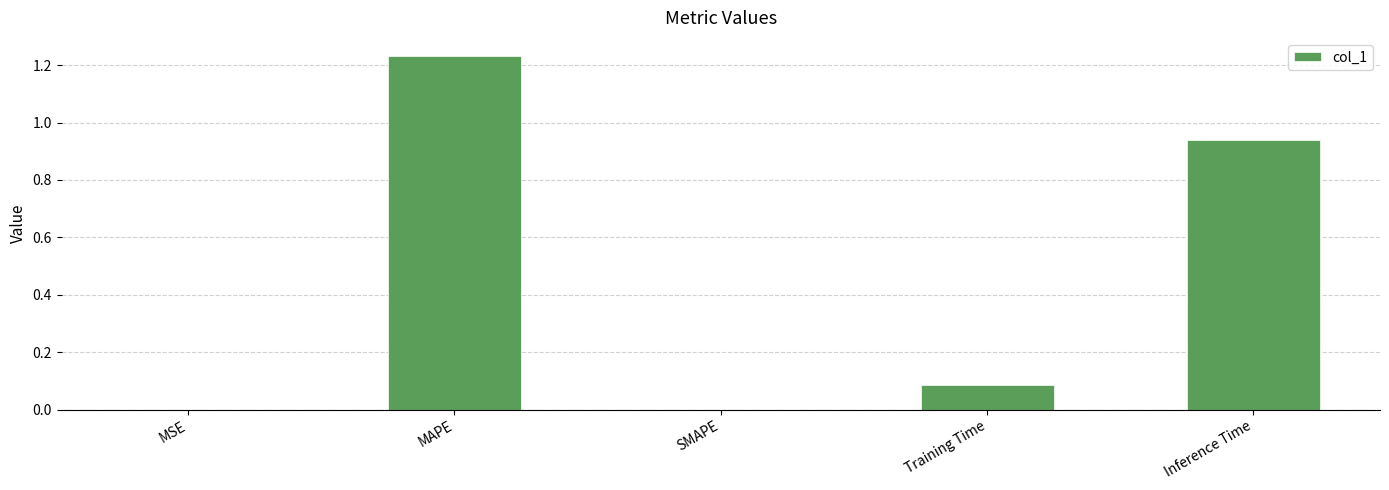

What is the change in value from SMAPE to Inference Time?

+0.9